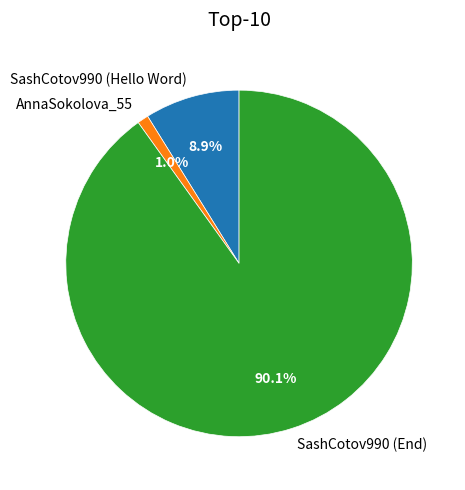

How many segments does this pie chart have?

3